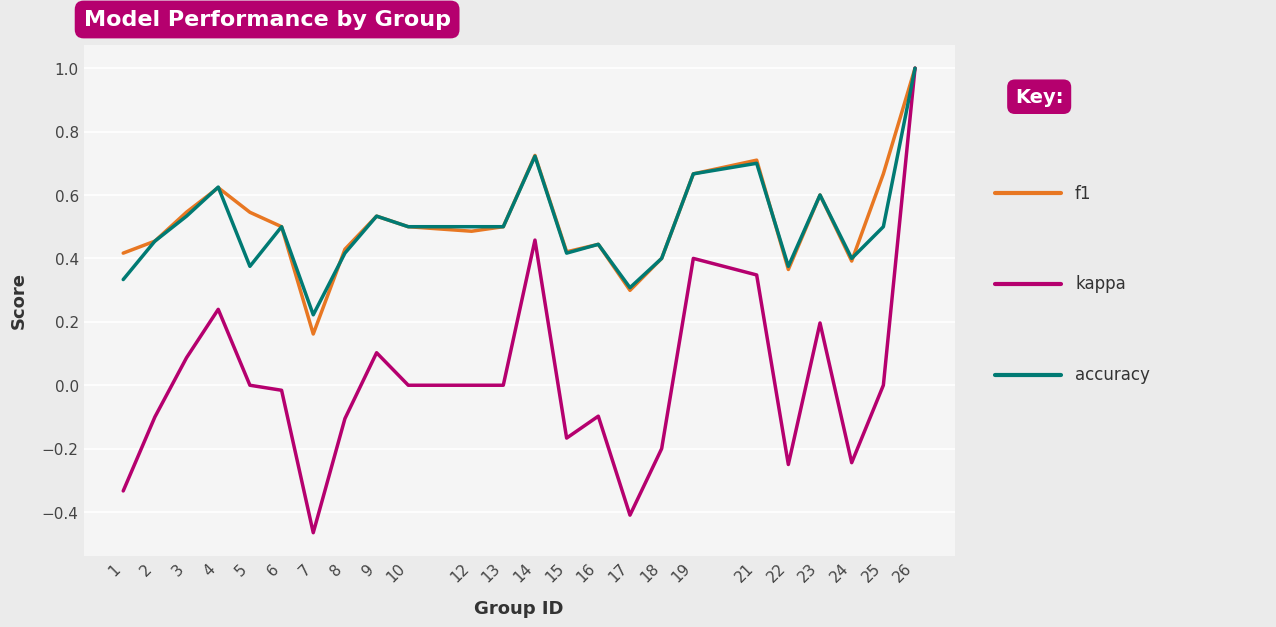

Which label corresponds to the largest value in the chart?

26